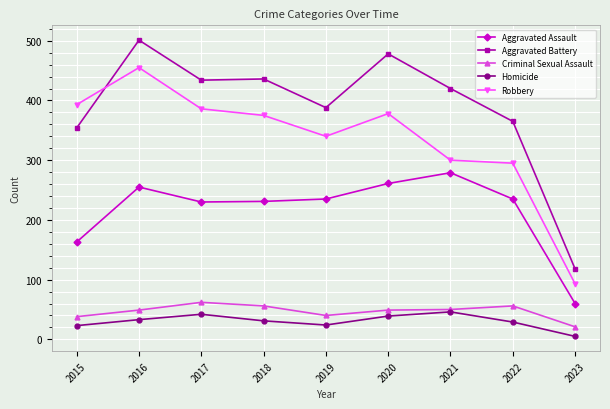

At which category does the chart reach its minimum across all series?

2023